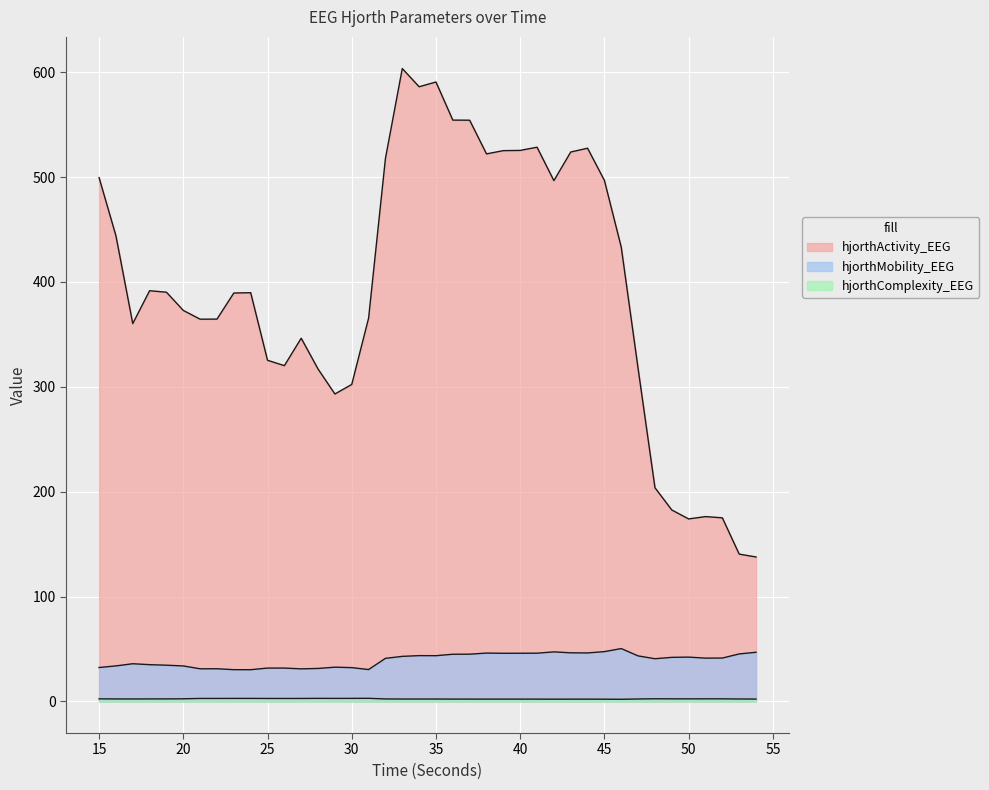

Count the number of data series in this chart.

3